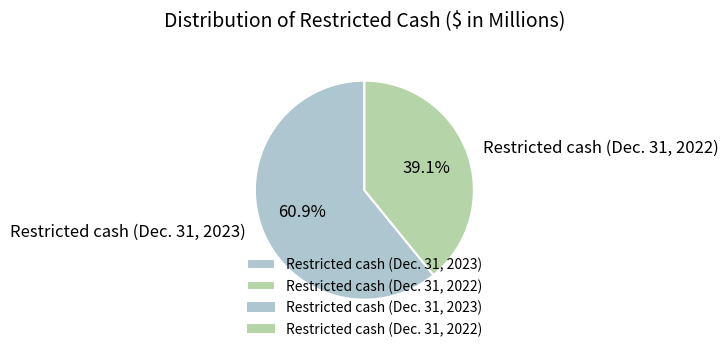

What is the total percentage of Restricted cash (Dec. 31, 2022) and Restricted cash (Dec. 31, 2023)?

100.0%